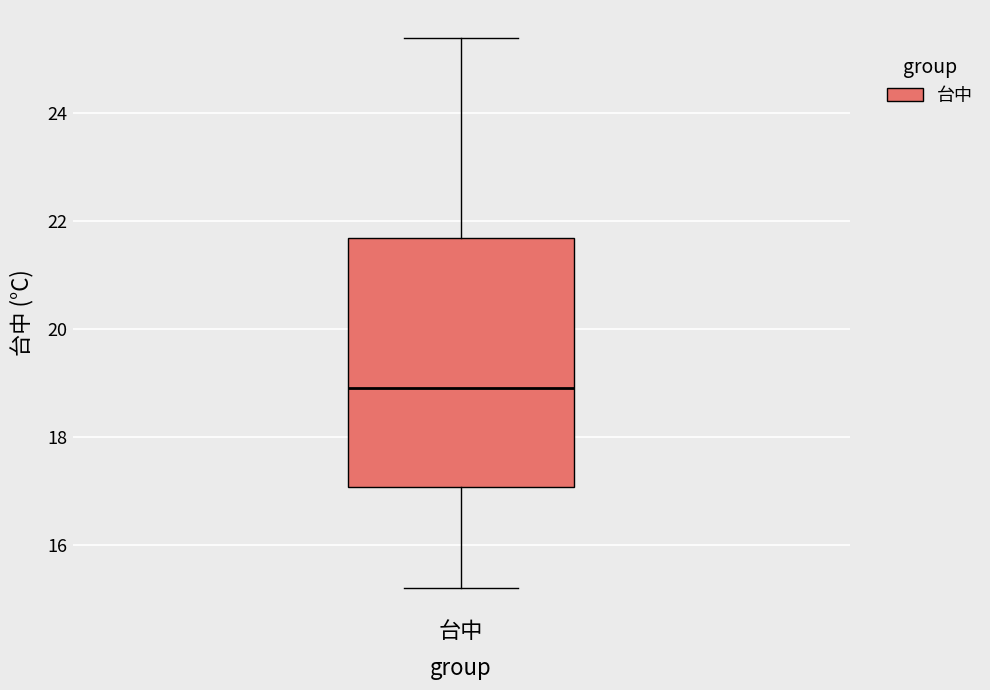

Read this box plot against the y-axis: the position of the median line, the range covered by the box, and the ends of both whiskers. The values are not printed on the chart, so give them approximately, as read against the axis.

median 19.0, box 17.0 to 21.6, whiskers 15.2 to 25.4